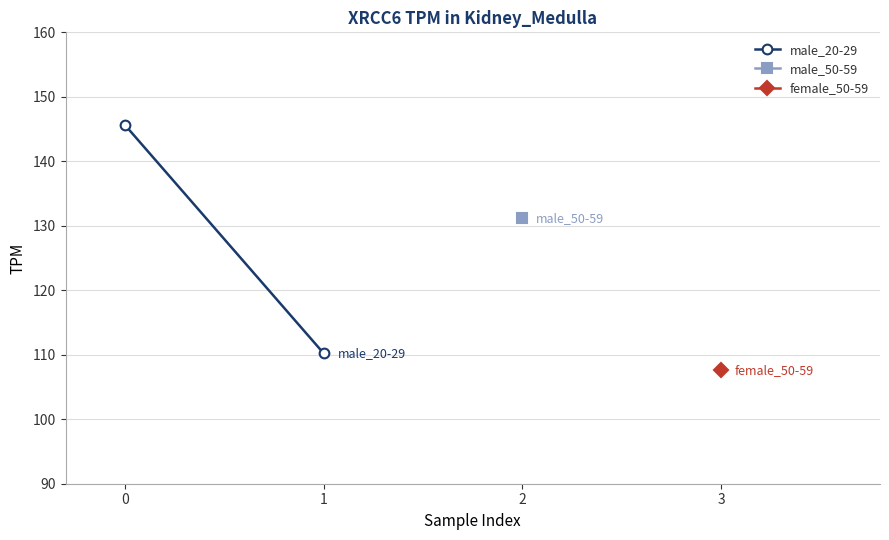

Rank the categories by value from highest to lowest.

0, 1